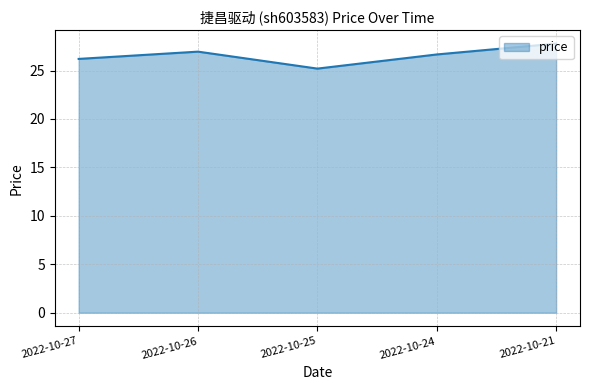

At which category does the data reach its first local valley?

2022-10-25